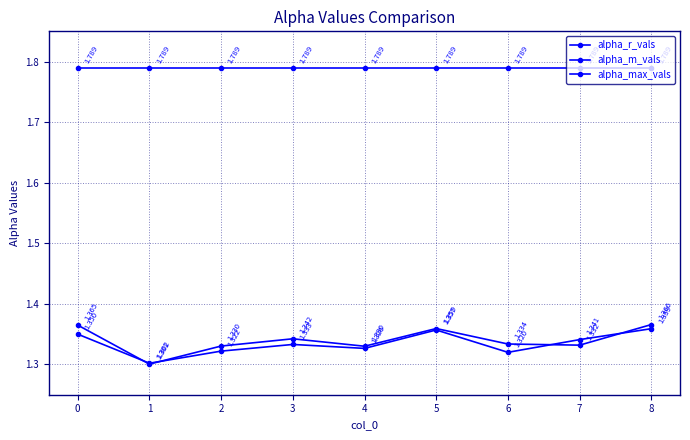

What is the value of the alpha_max_vals point at the 2nd from the left?

1.8